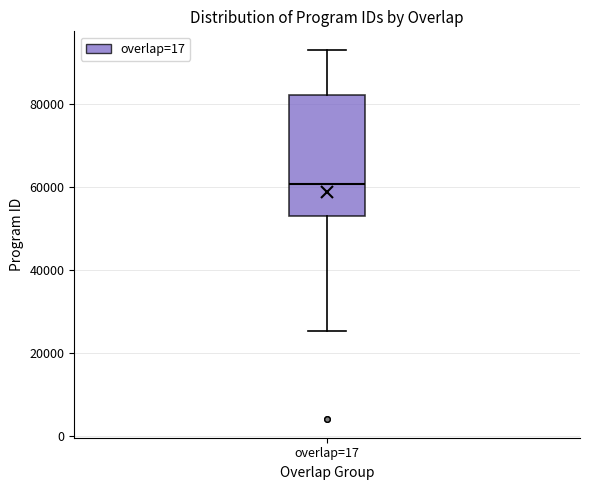

Read this box plot against the y-axis: the position of the median line, the range covered by the box, and the ends of both whiskers. The values are not printed on the chart, so give them approximately, as read against the axis.

median 60000, box 52000 to 82000, whiskers 26000 to 94000